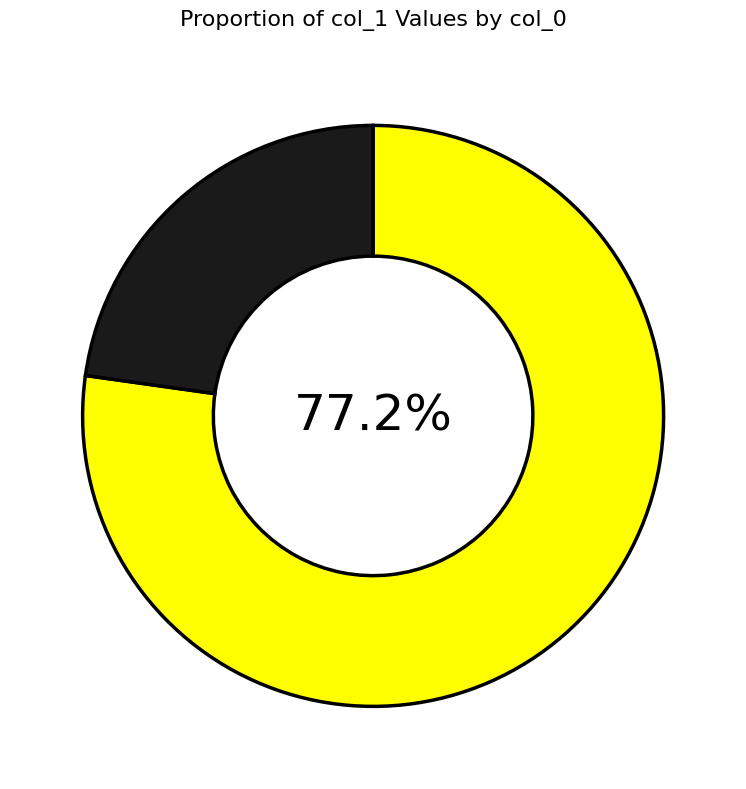

Is there a majority slice in this chart?

Yes